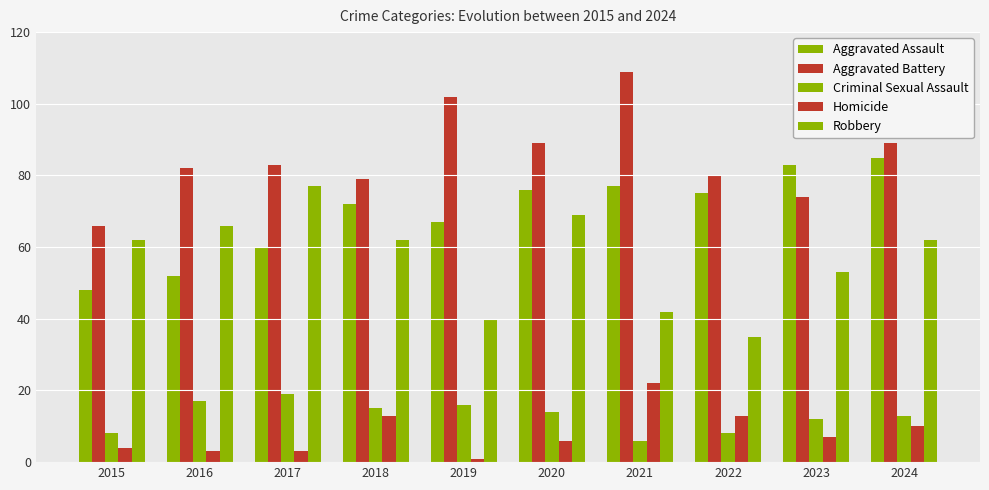

What is the difference between the maximum and second lowest values in the Aggravated Battery series?

35